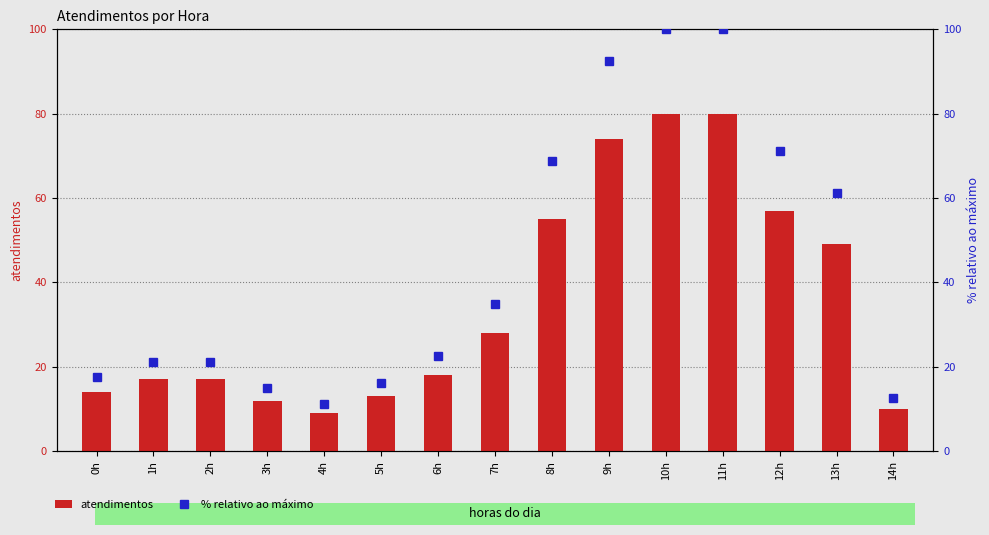

Which series has the largest range (max minus min)?

% relativo ao máximo